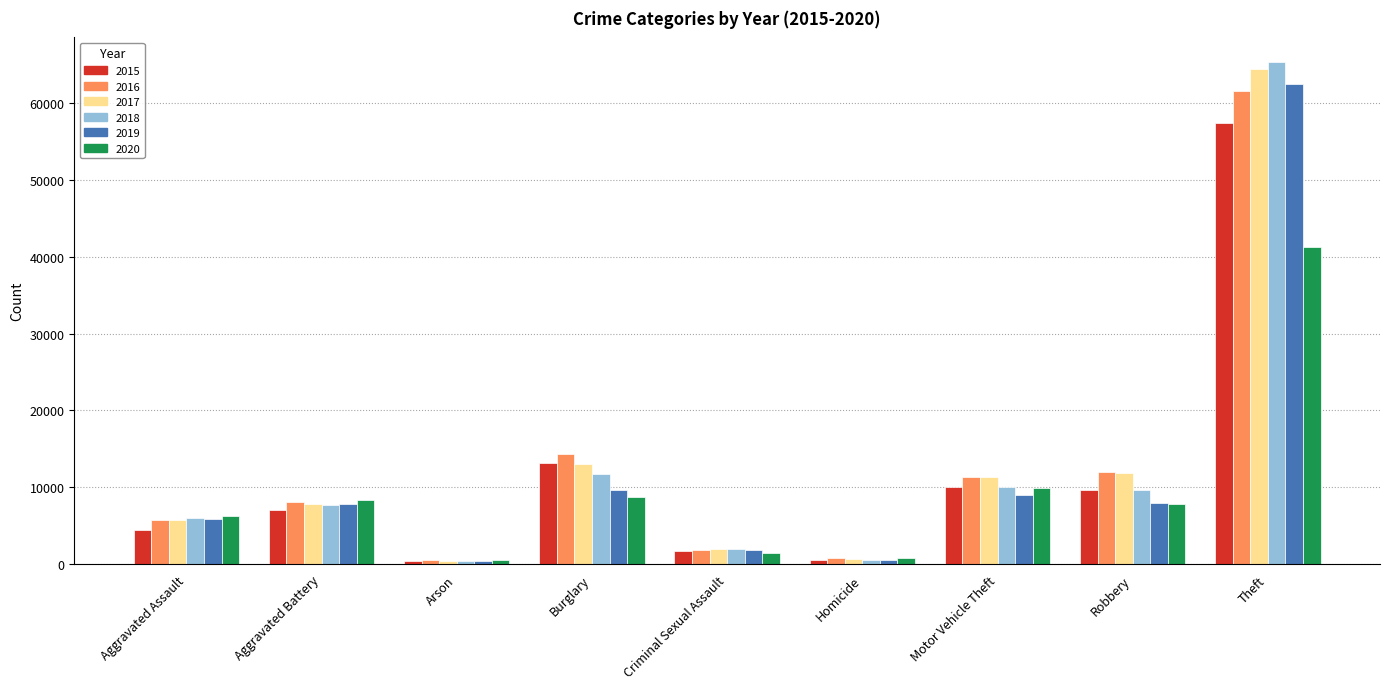

Which category has the highest value in the 2020 series?

Theft